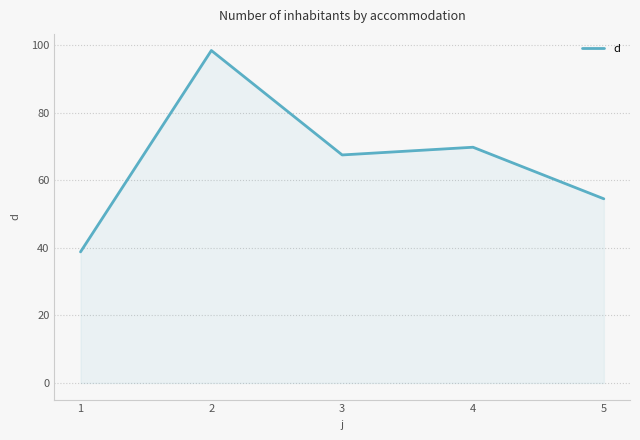

True or false: the data shows 38.9 at 4.

False